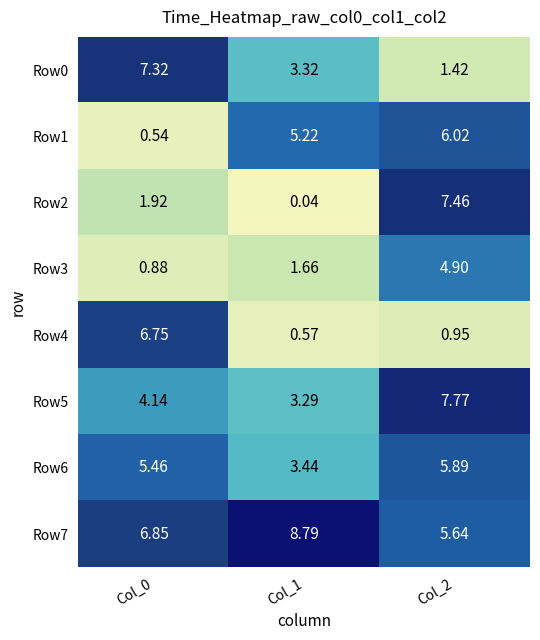

Is the value of Row3 at Col_0 greater than the value of Row5 at Col_1?

No